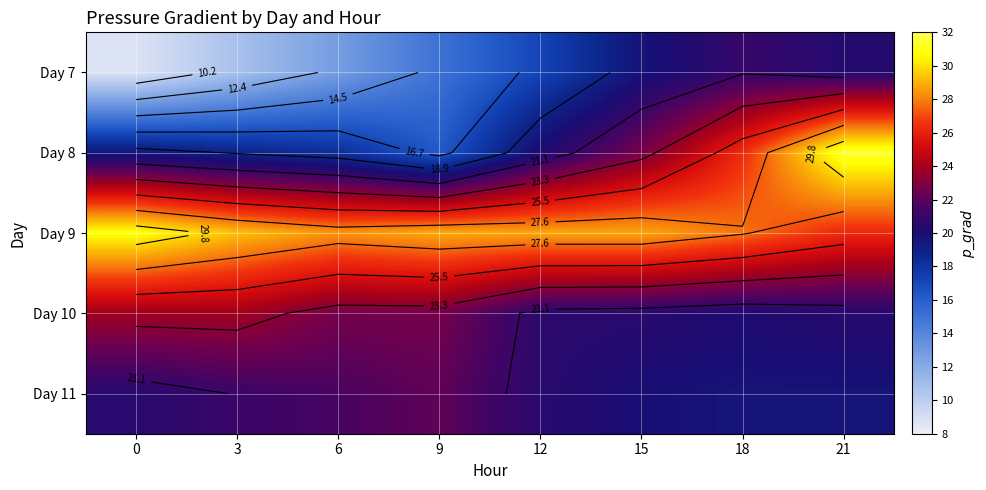

At which label does Day 8 first exceed 20?

12